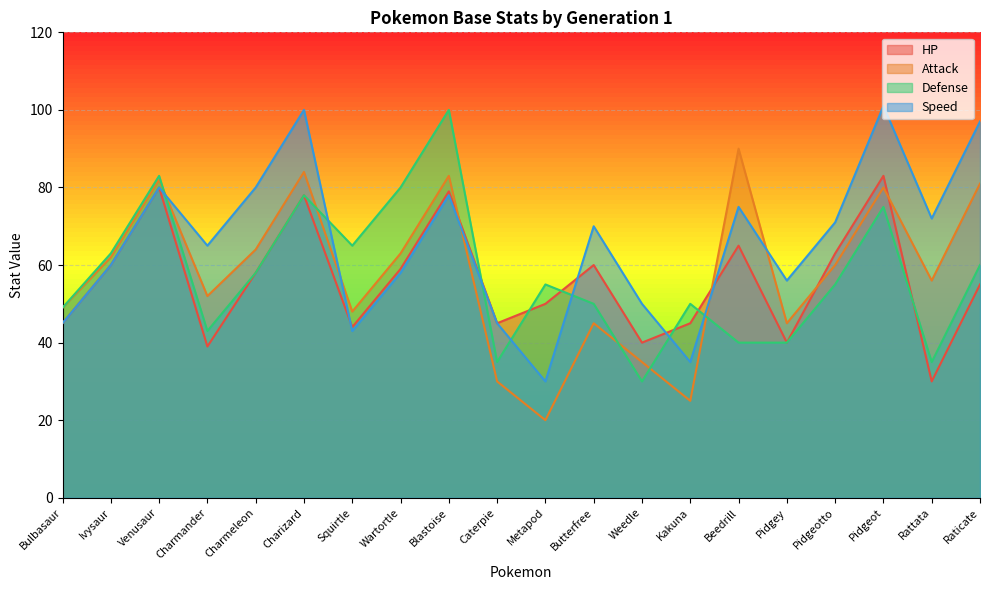

Rank the series at Beedrill from lowest to highest value.

Defense, HP, Speed, Attack